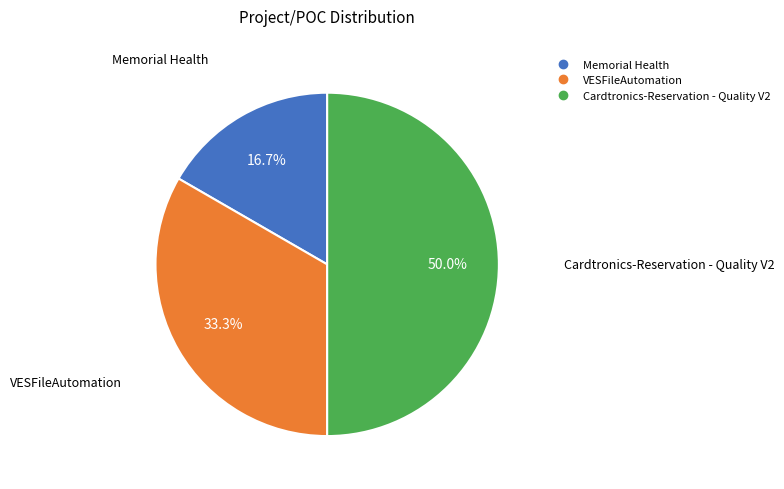

How much of the chart is everything except Cardtronics-Reservation - Quality V2?

50.0%